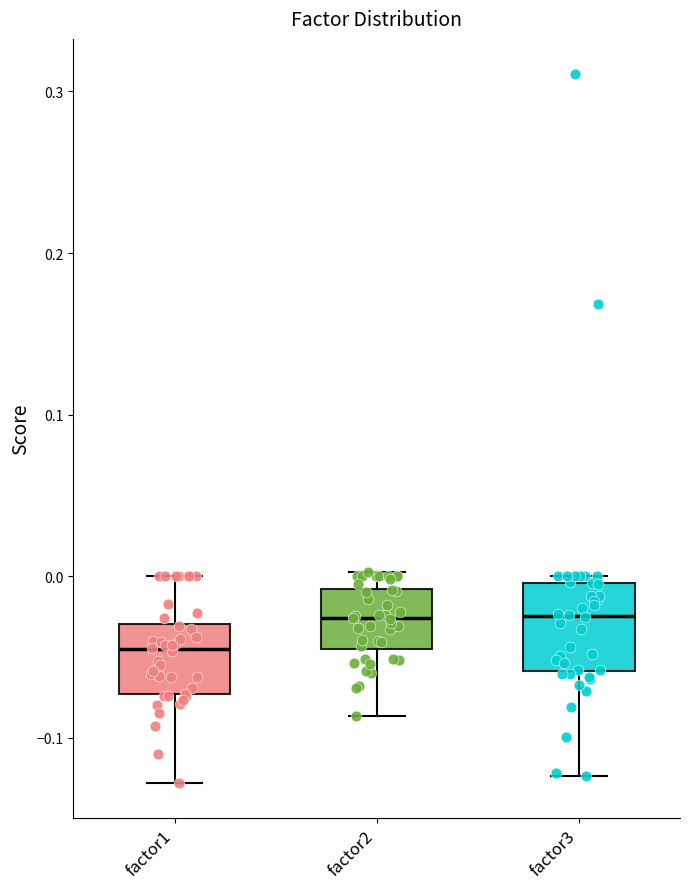

Where does the lower whisker of the box for factor2 end on the y-axis? The values are not printed on the chart, so give them approximately, as read against the axis.

-0.09